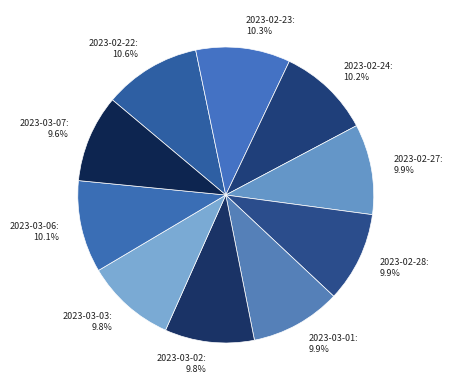

How many slices are in this pie chart?

10